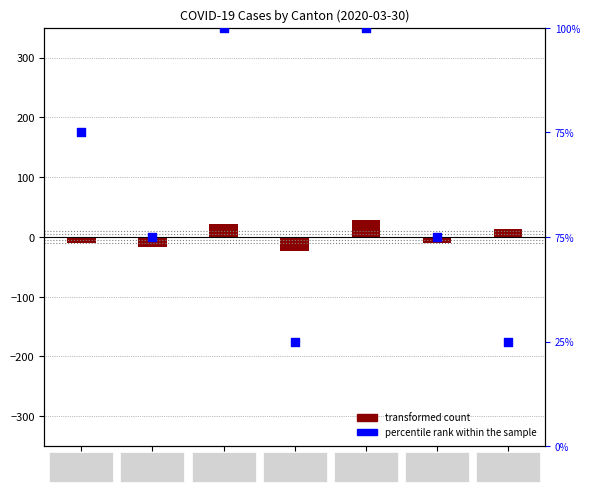

Which series reaches the minimum Y coordinate?

transformed count